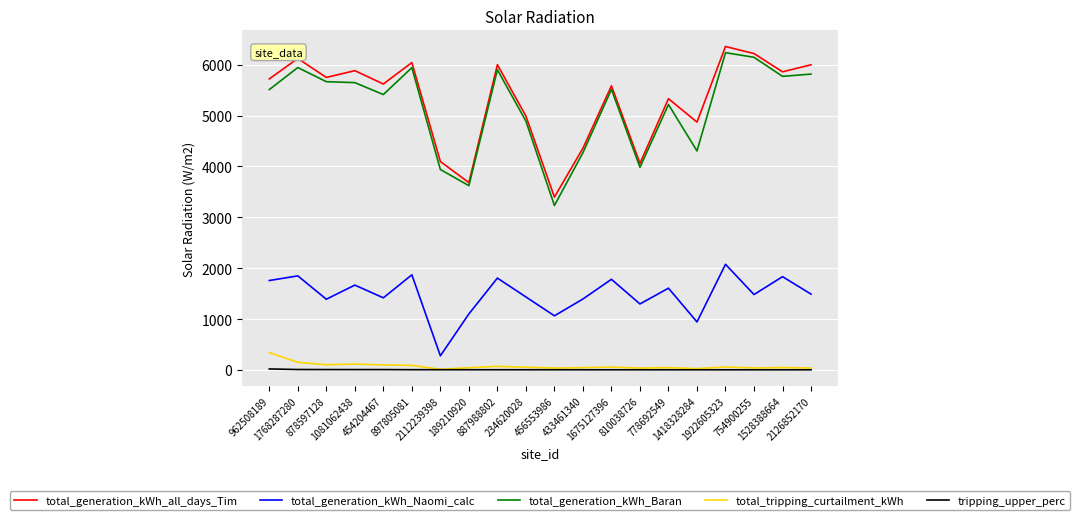

How many values in the total_generation_kWh_Baran series exceed 5514?

10